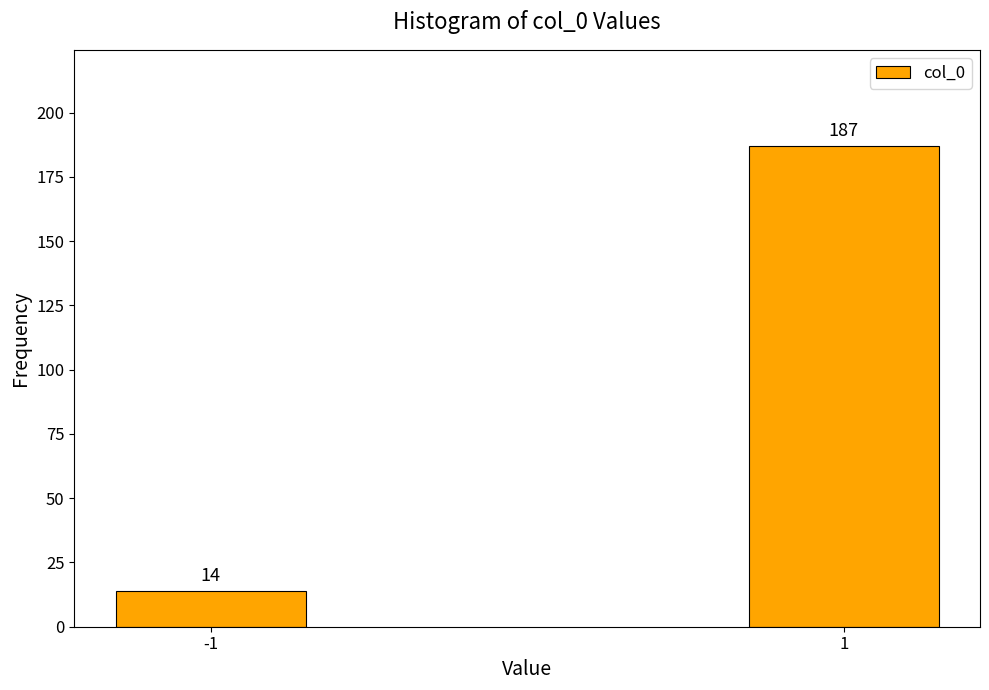

Reading left to right, list all the values displayed in this chart.

14	187